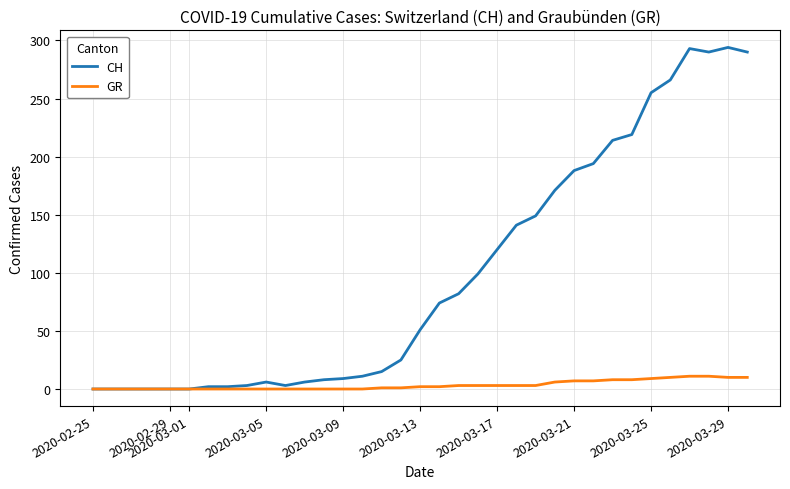

List the series in order of their peak value, lowest first.

GR, CH